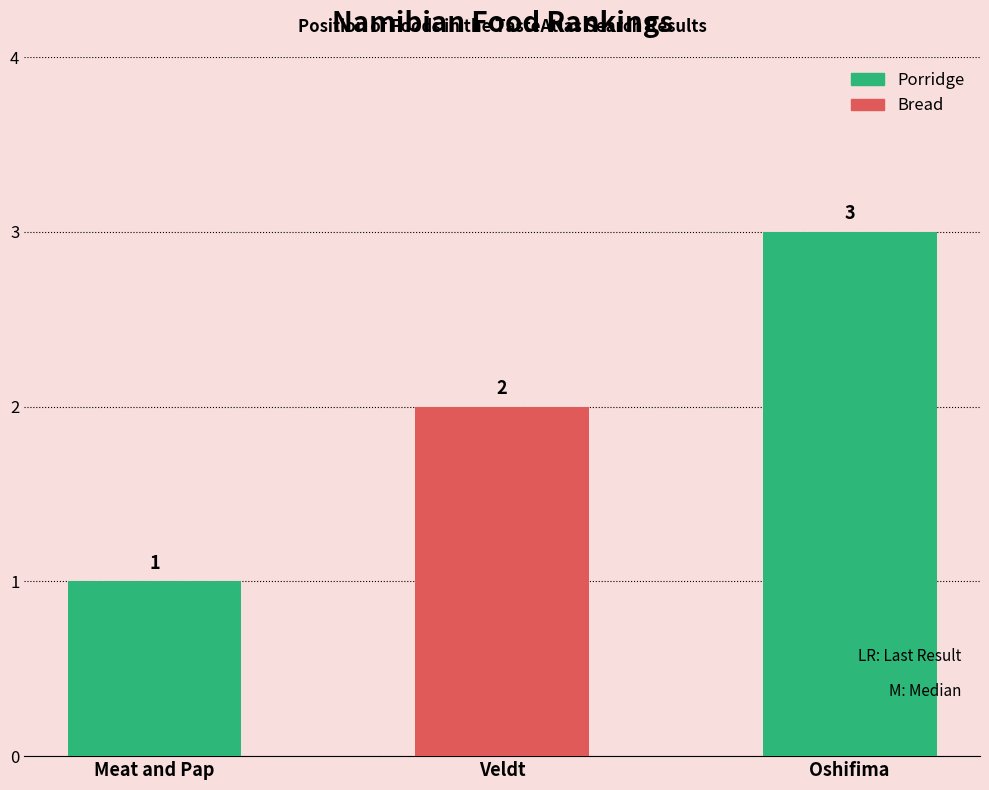

The chart shows a value of 3 at Oshifima. True or false?

True